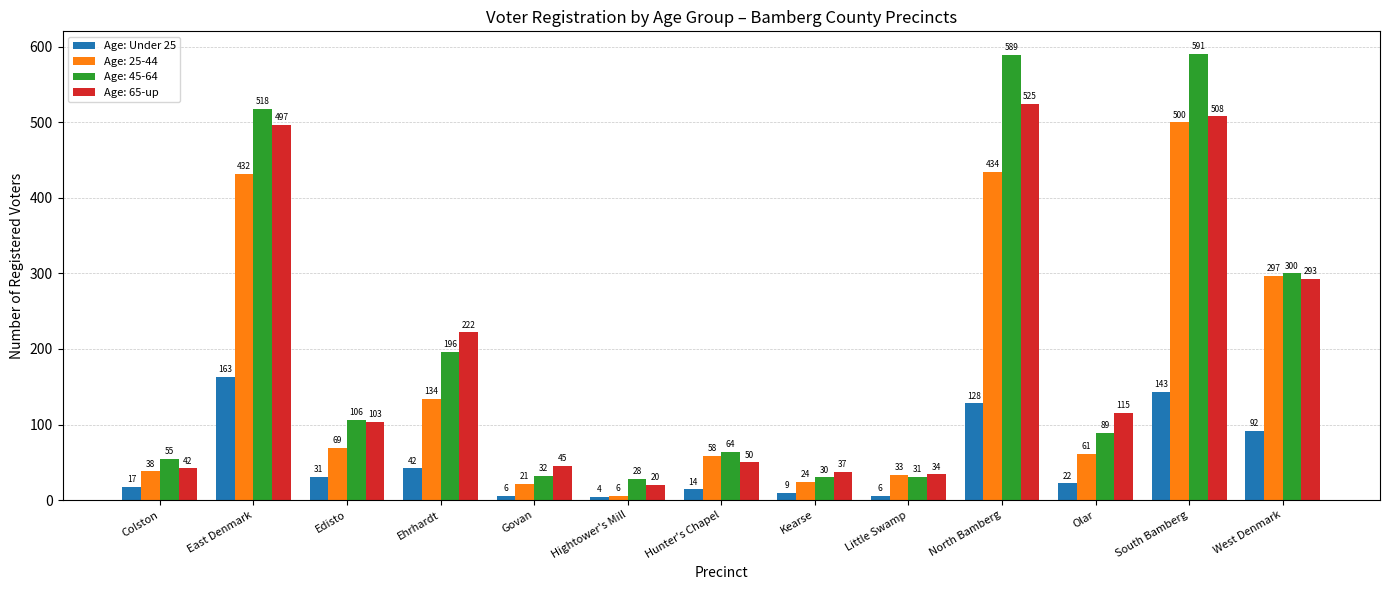

The value of Age: 25-44 at South Bamberg is 500. True or false?

True